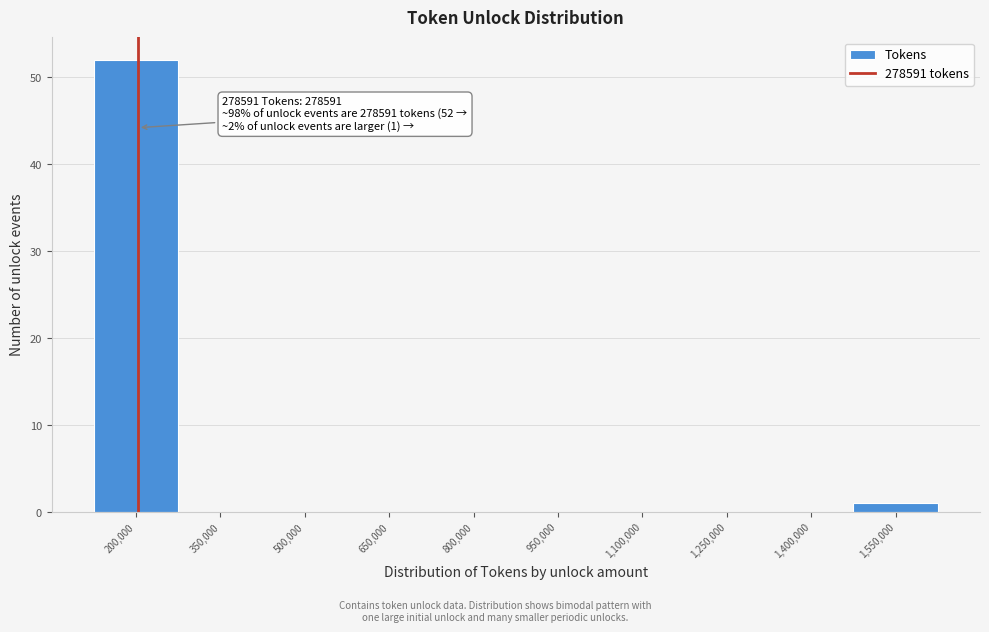

Reading left to right, transcribe all the data shown in this chart.

200,000=52	350,000=0	500,000=0	650,000=0	800,000=0	950,000=0	1,100,000=0	1,250,000=0	1,400,000=0	1,550,000=1